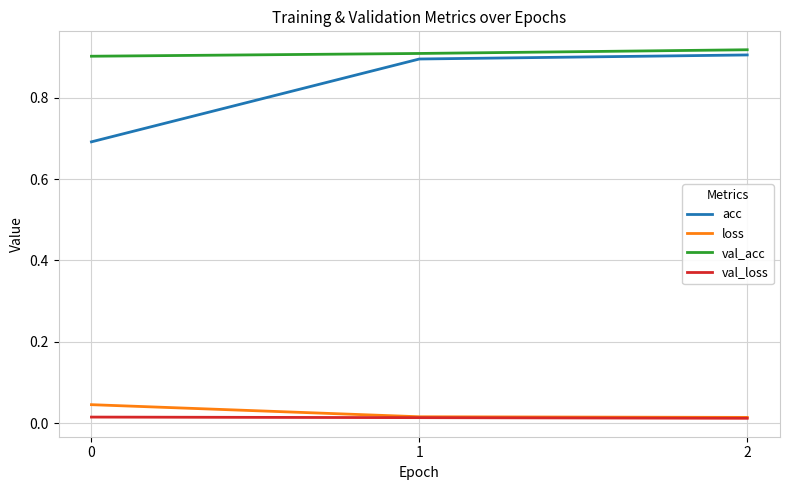

The val_acc series shows 0.9 at 1. True or false?

True